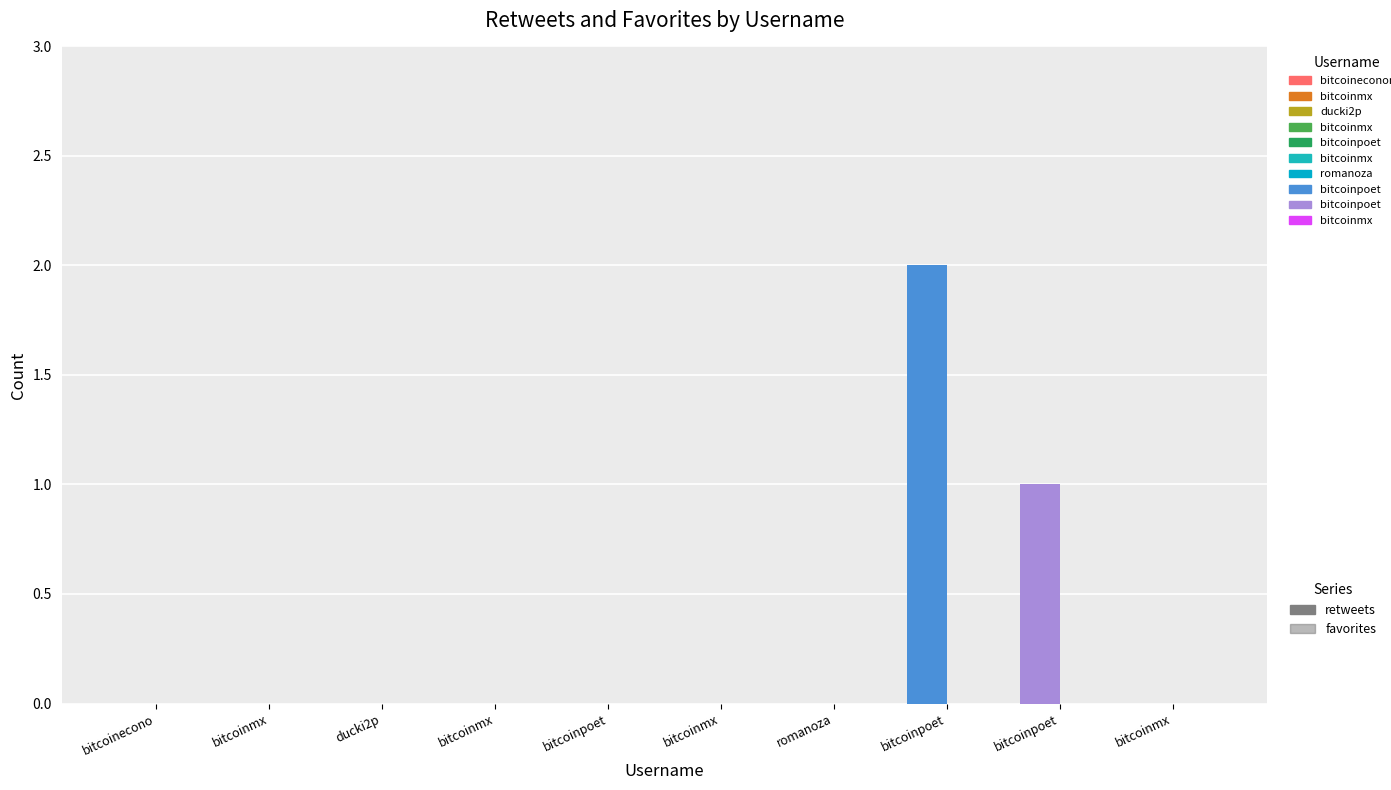

Rank the series by their maximum value, from highest to lowest.

retweets, favorites